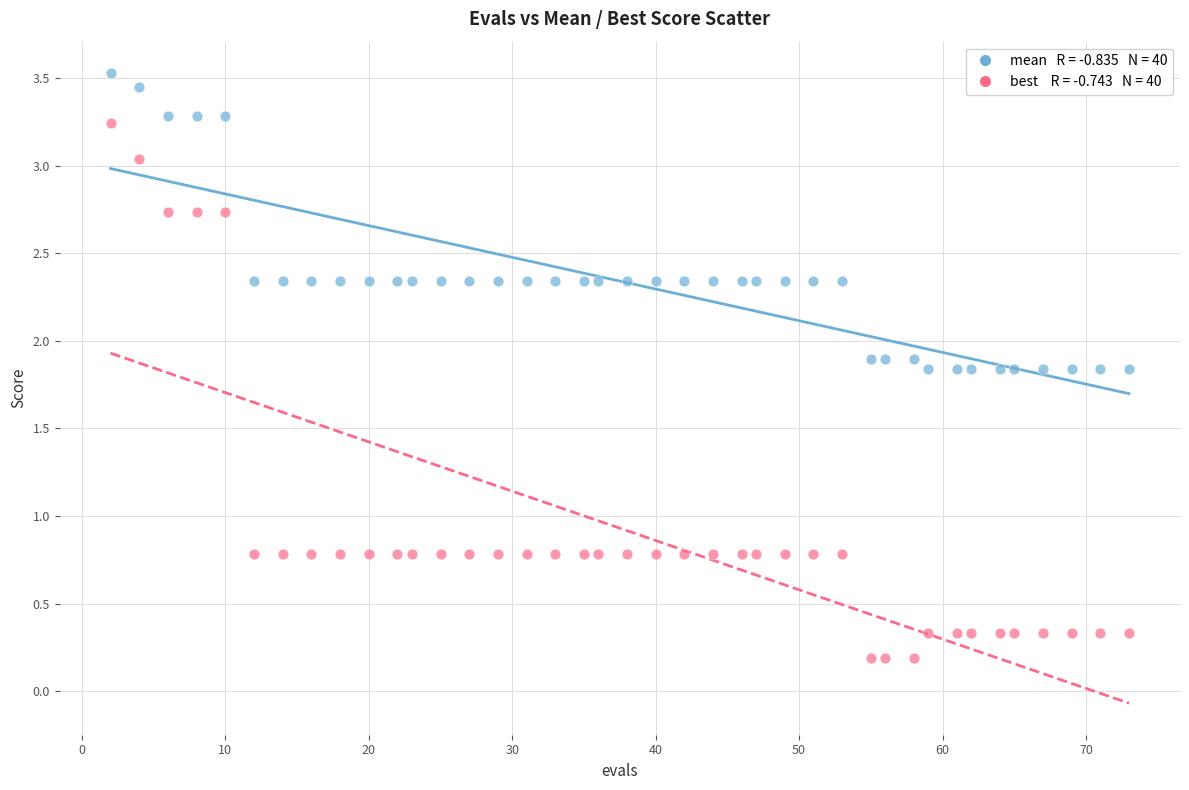

Across all data points, what is the range of X values (max minus min)?

71.0